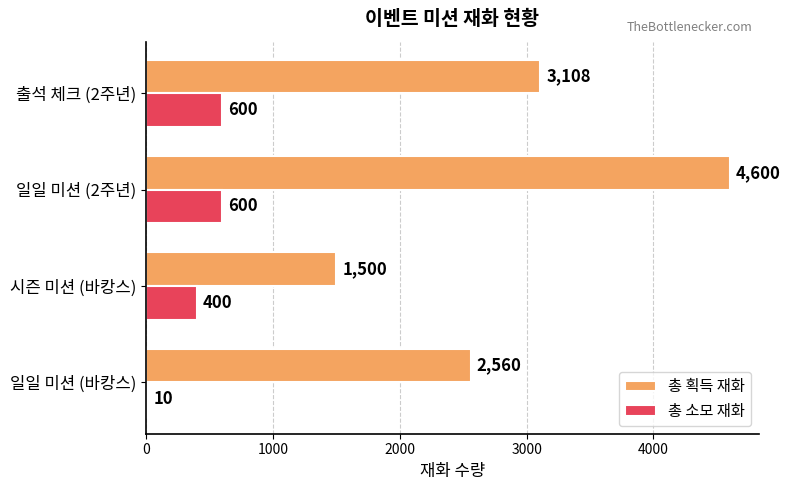

How many categories are shown in the chart?

4